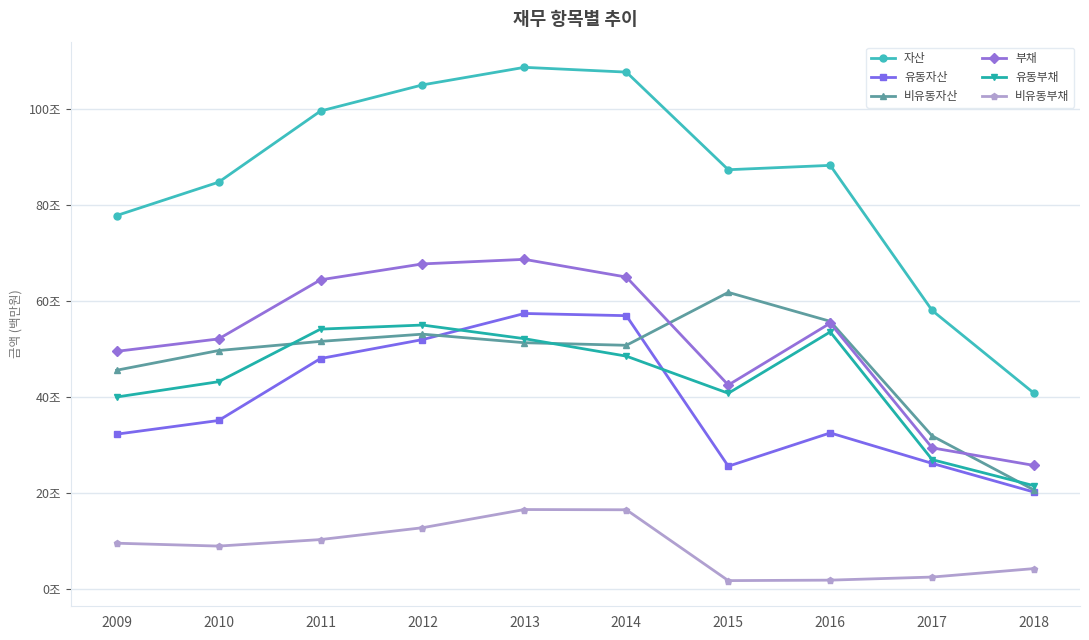

What is the value of the 비유동자산 point at the 7th from the left?

61732879